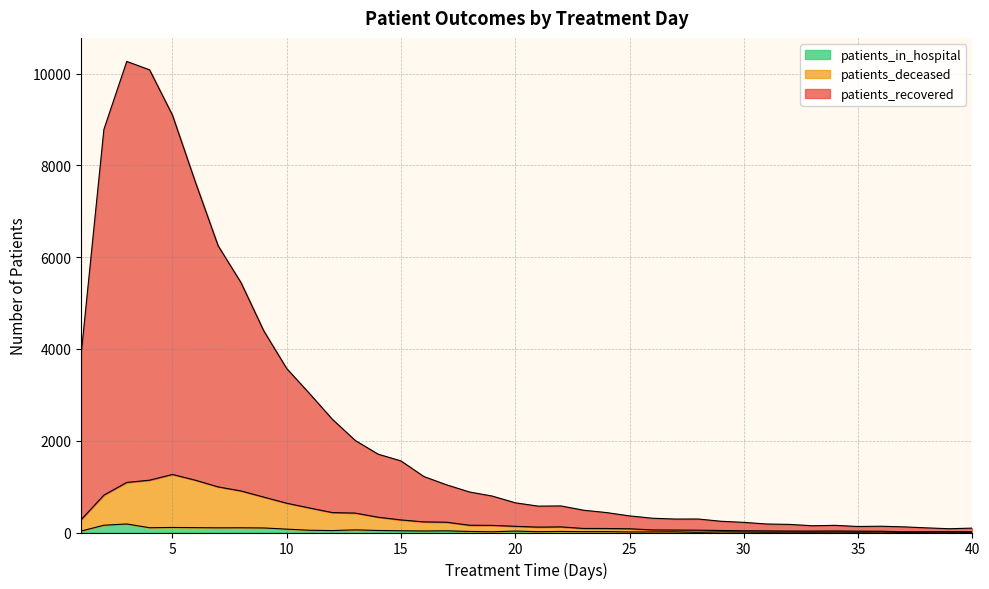

Between 22 and 1, which is larger?

1